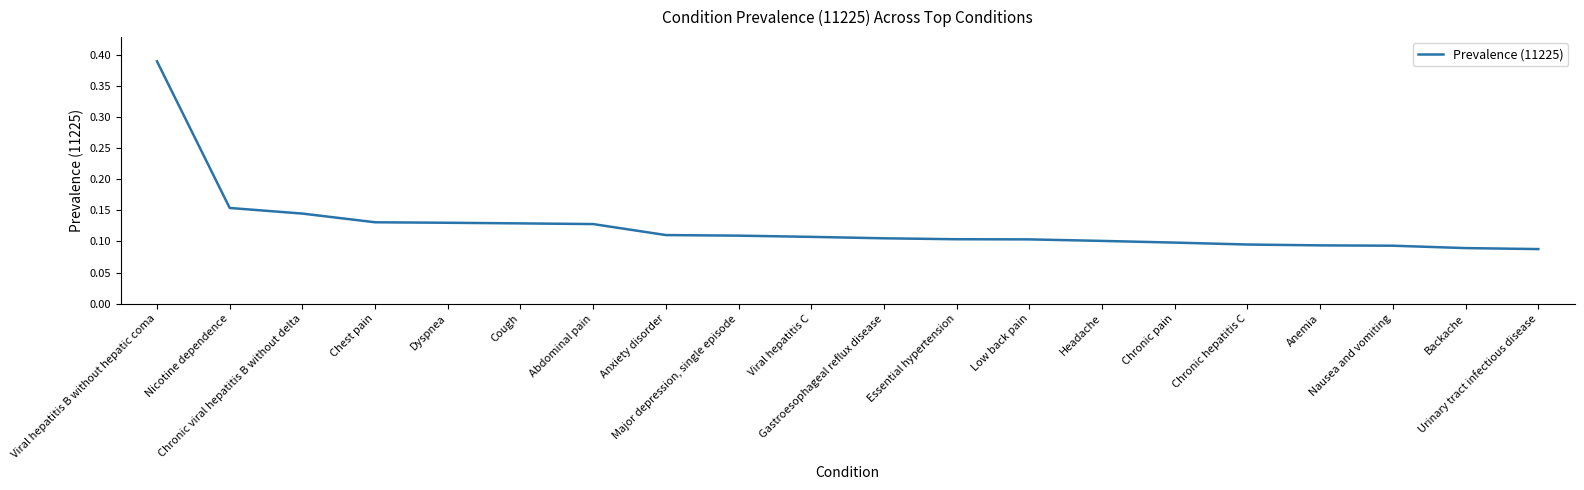

What is the difference between the maximum and minimum values?

0.3